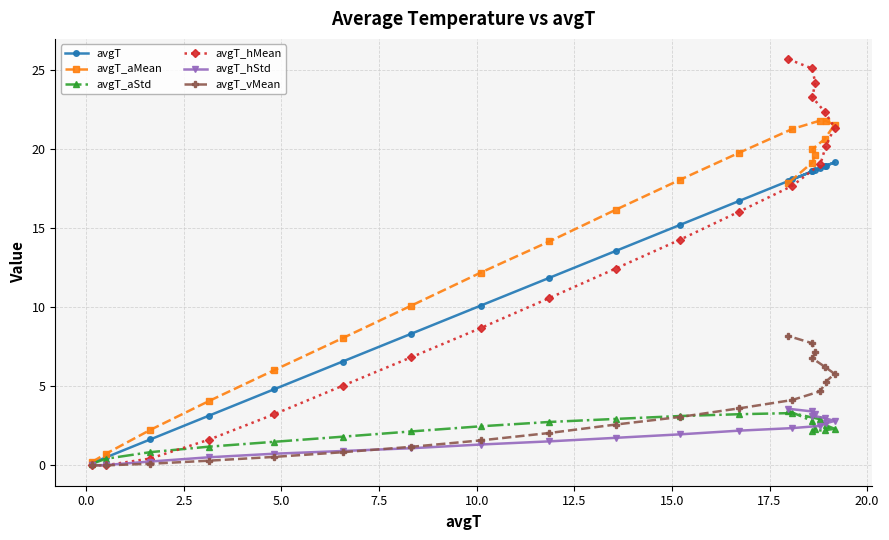

What is the greatest value displayed?

25.7